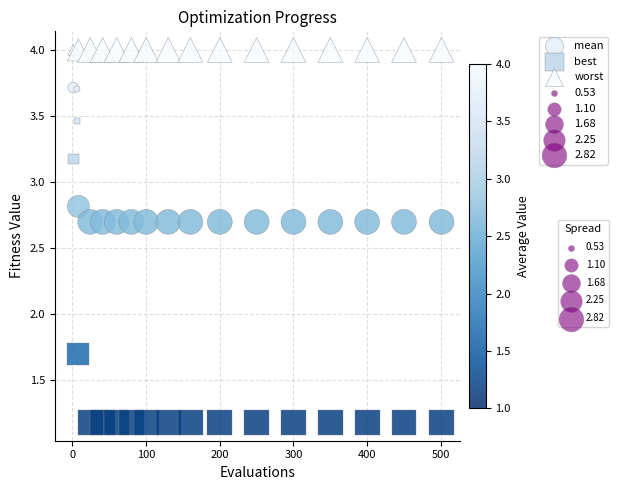

What is the X range (max minus min) for the scatter plot?

500.0